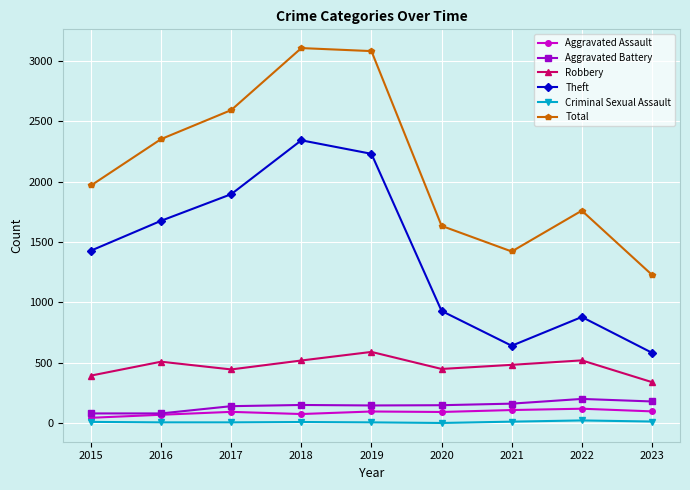

Which series changed the most between 2018 and 2023?

Total